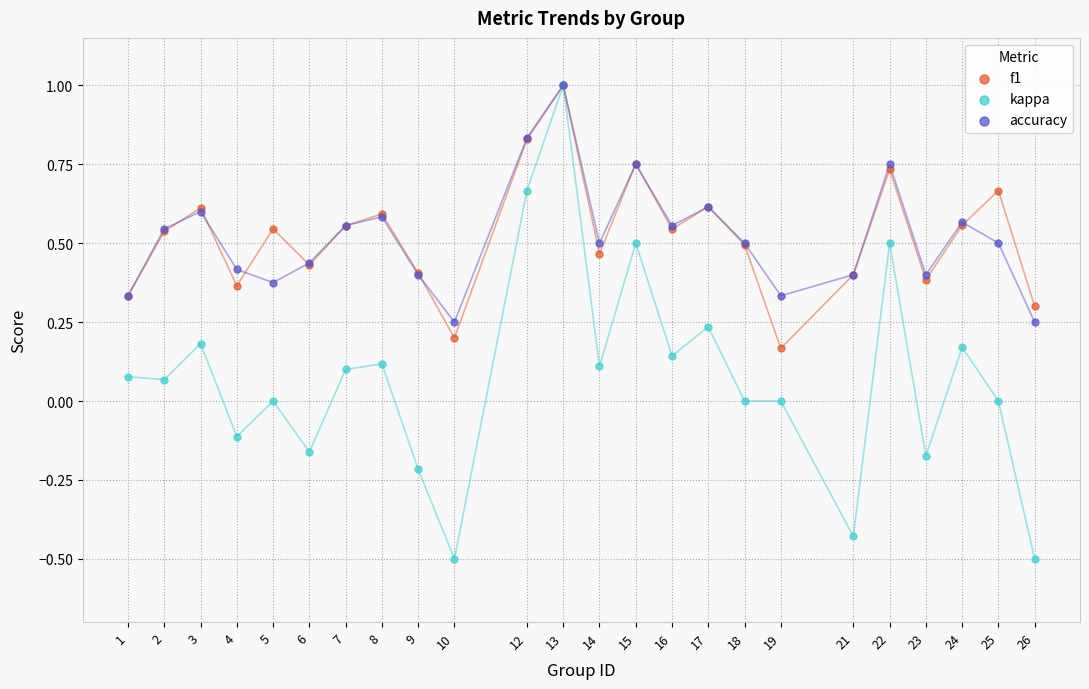

What are all the series names shown in the legend?

f1, kappa, accuracy